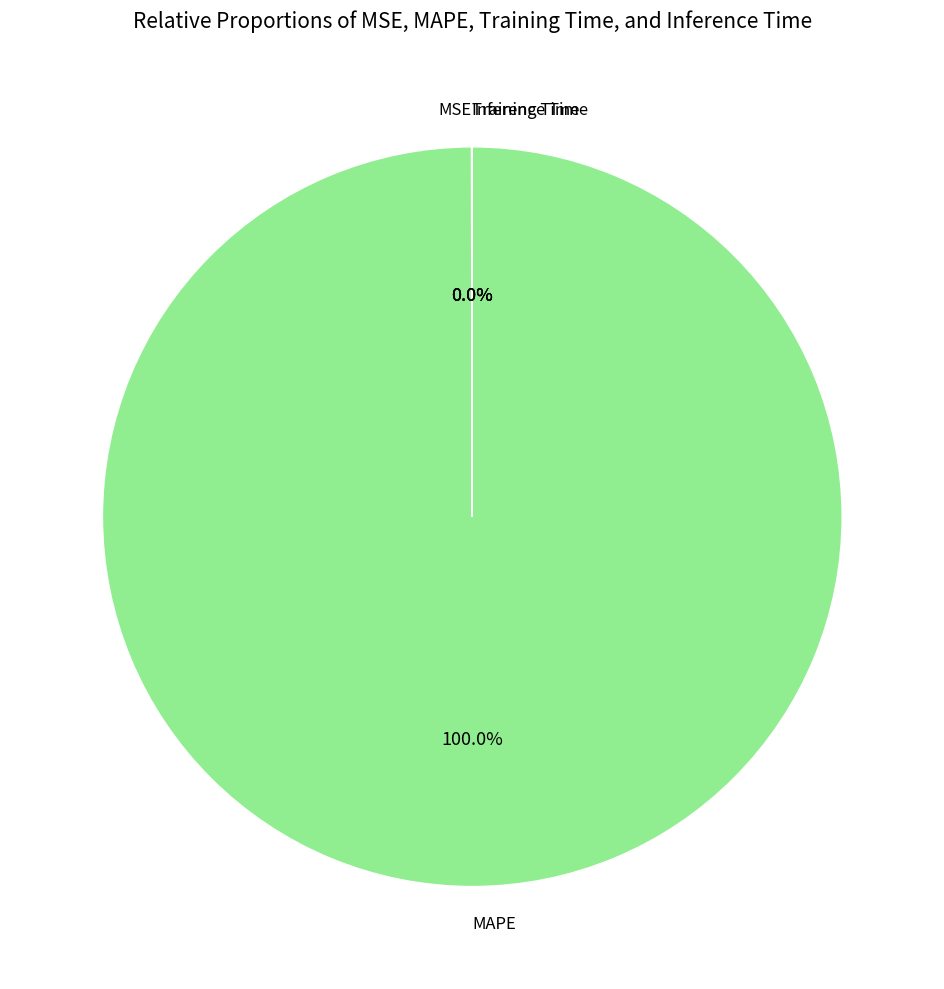

To the nearest percent, what is the difference between the largest and smallest slice percentages?

100%